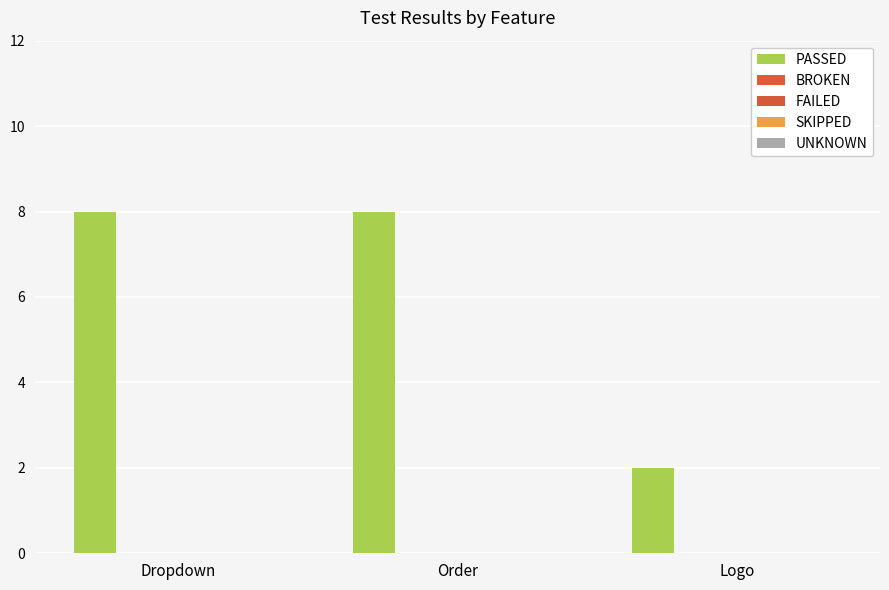

Reading left to right, what are all the values shown in this chart?

PASSED: Dropdown=8	Order=8	Logo=2
BROKEN: Dropdown=0	Order=0	Logo=0
FAILED: Dropdown=0	Order=0	Logo=0
SKIPPED: Dropdown=0	Order=0	Logo=0
UNKNOWN: Dropdown=0	Order=0	Logo=0